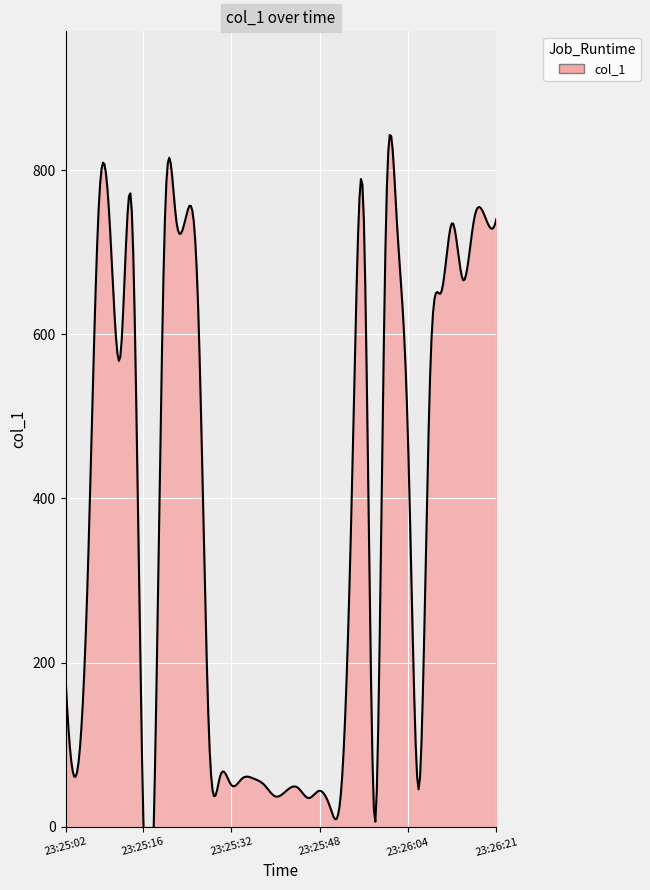

Reading right to left, what are all the values shown in this chart?

740.5	742.3	741.5	665.8	735.7	650.8	548.9	46.9	472.6	735.5	732.7	5.0	740.7	453.5	53.0	22.0	43.9	35.0	47.9	44.0	37.0	50.9	58.9	59.0	51.0	61.9	107.9	634.6	748.4	741.4	741.4	9.0	35.0	749.6	577.6	735.3	753.4	302.0	63.9	181.9